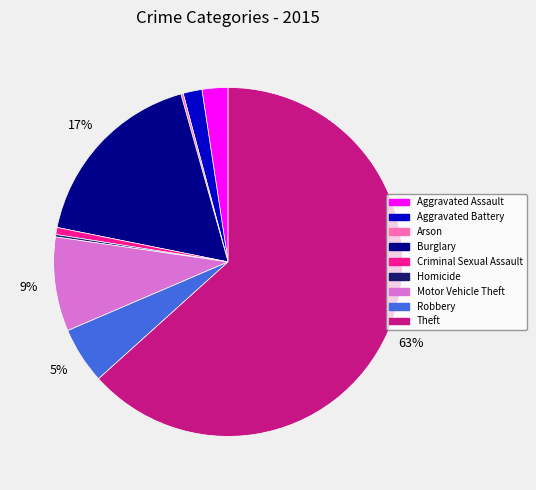

Combined, do Theft and Criminal Sexual Assault account for over 50%?

Yes